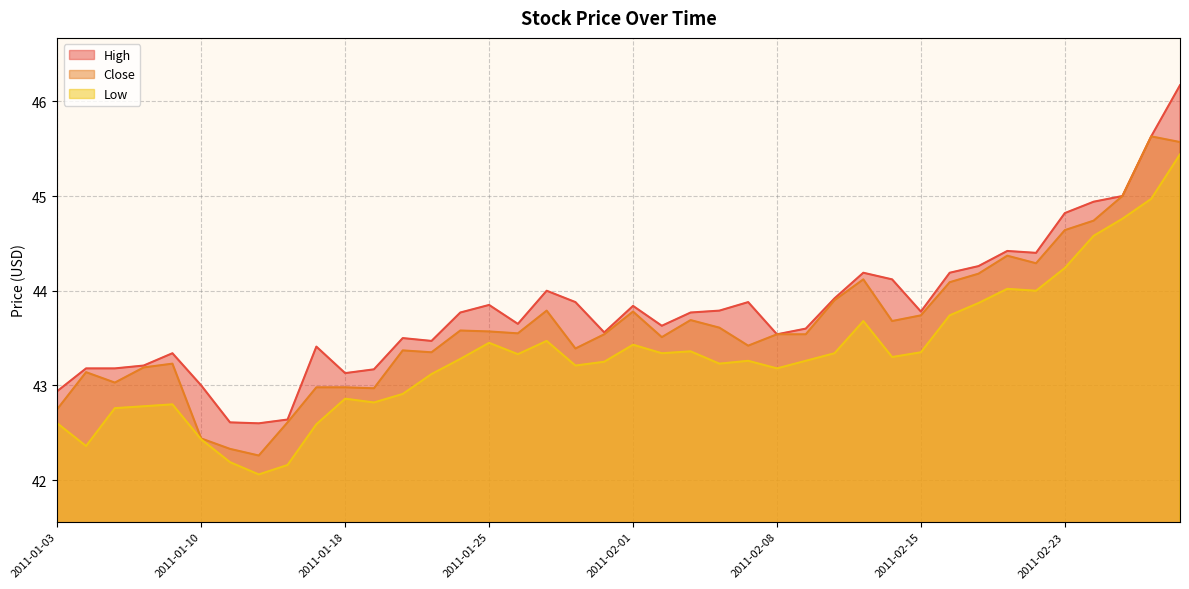

Where is High nearest to the value 44?

2011-01-27